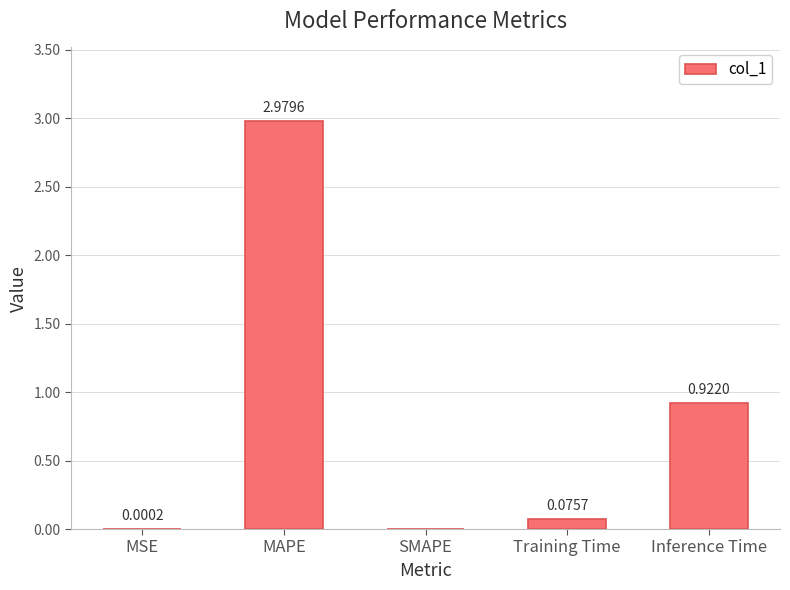

The chart shows a value of 1.2 at MAPE. True or false?

False